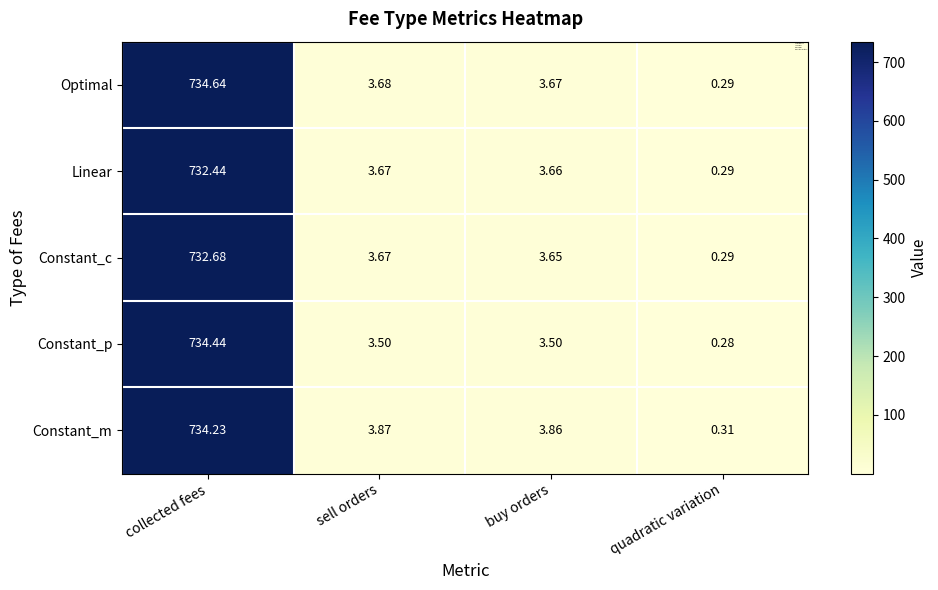

Rank the series by their maximum value, from lowest to highest.

Linear, Constant_c, Constant_m, Constant_p, Optimal